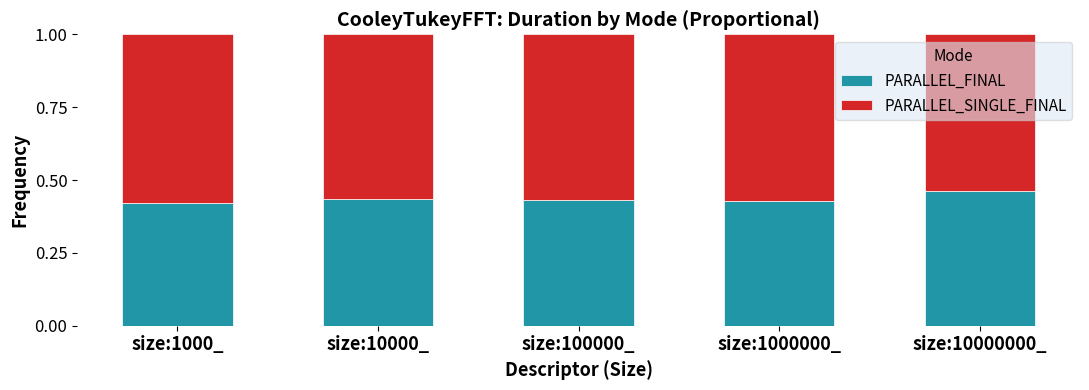

What is the total value across all series at size:1000_?

1.0